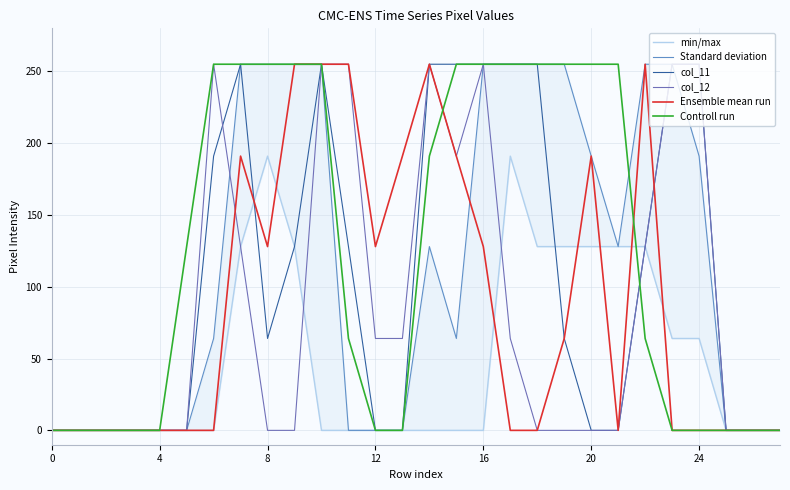

Count the number of data series in this chart.

6